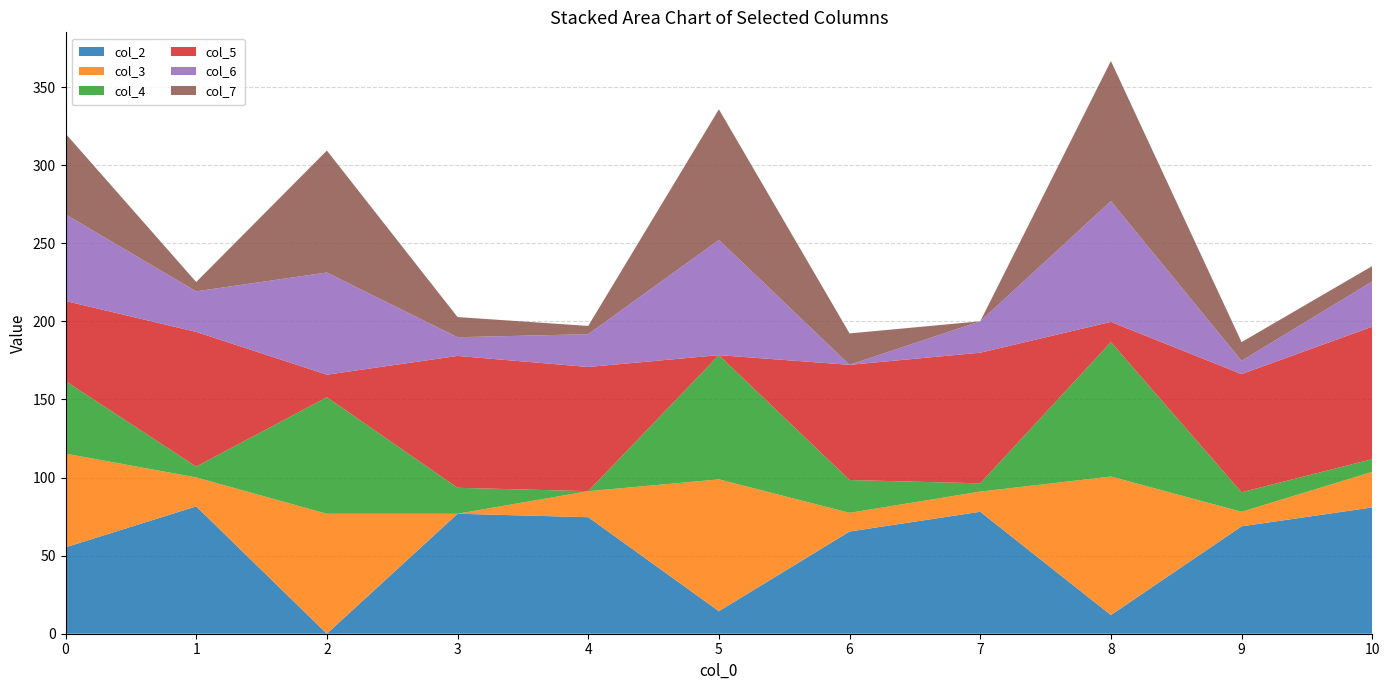

Reading right to left, transcribe all the data shown in this chart.

col_2: 10=80.9	9=68.7	8=11.9	7=78.1	6=65.4	5=14.4	4=74.6	3=76.8	2=0.0	1=81.5	0=55.3
col_3: 10=22.8	9=9.3	8=88.7	7=12.9	6=12.0	5=84.4	4=16.6	3=0.0	2=76.8	1=18.5	0=60.0
col_4: 10=8.1	9=12.5	8=86.1	7=5.3	6=21.0	5=79.5	4=0.0	3=16.6	2=74.6	1=6.9	0=46.4
col_5: 10=84.8	9=75.7	8=12.9	7=83.6	6=73.8	5=0.0	4=79.5	3=84.4	2=14.4	1=86.2	0=51.3
col_6: 10=28.9	9=8.5	8=77.4	7=20.1	6=0.0	5=73.8	4=21.0	3=12.0	2=65.4	1=26.0	0=55.5
col_7: 10=9.9	9=12.0	8=89.7	7=0.0	6=20.1	5=83.6	4=5.3	3=12.9	2=78.1	1=6.0	0=51.7